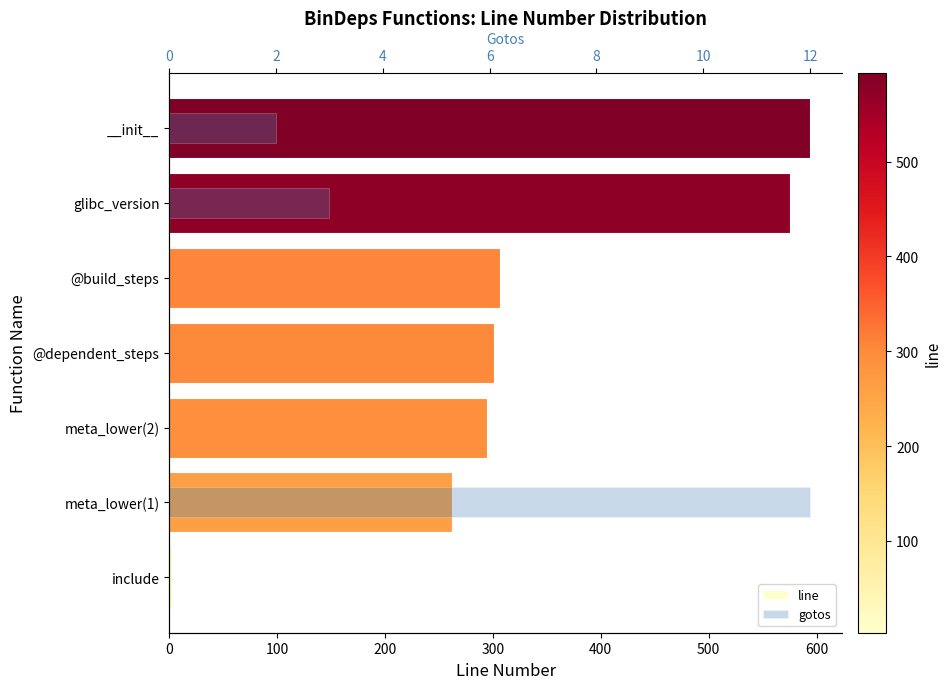

What is the difference between the maximum and second lowest values in the line series?

332